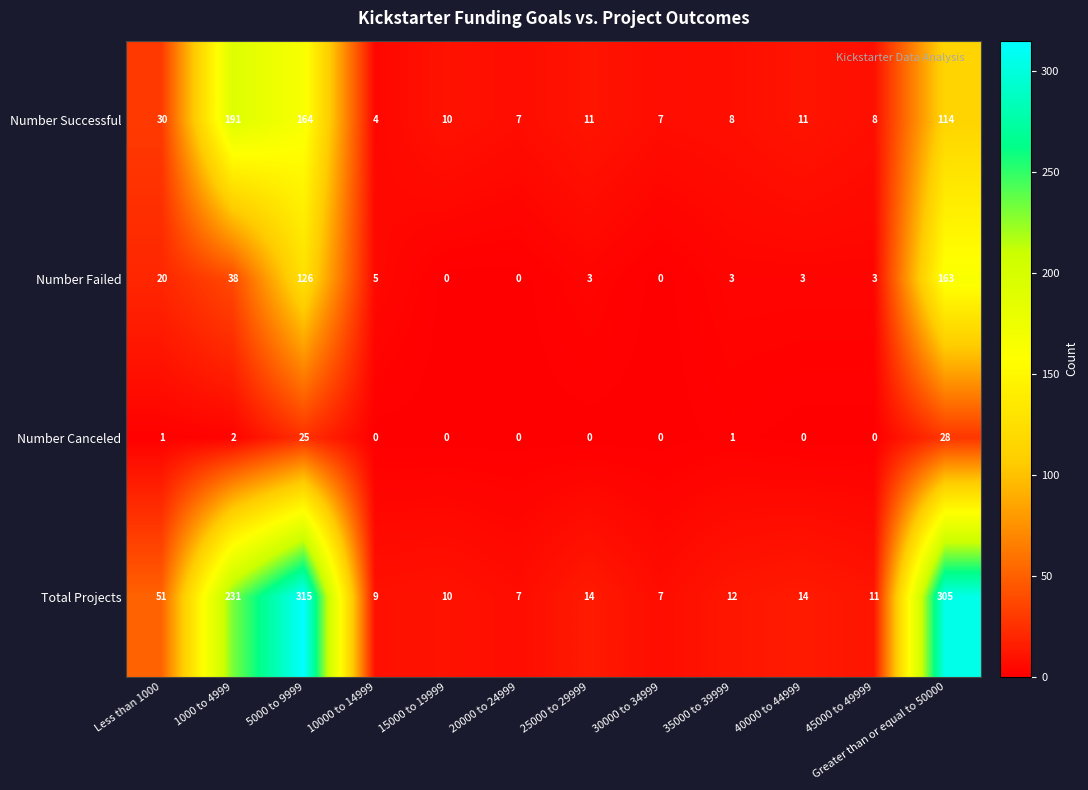

How many data points in Number Successful are less than 11?

6